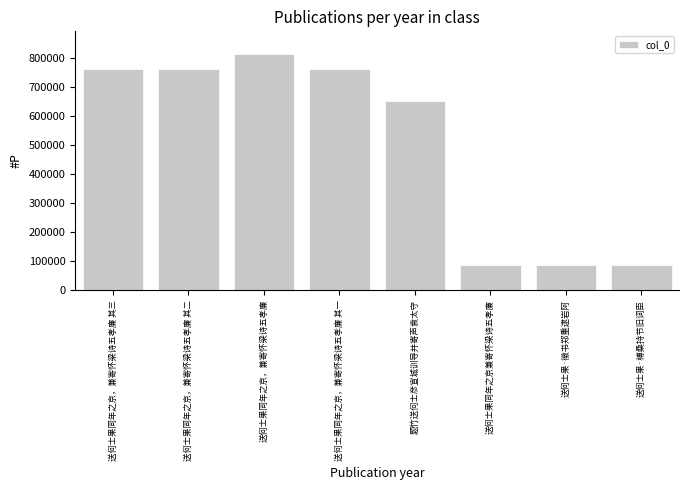

Approximately how many times larger is the value at 送何士果同年之京，兼寄怀梁诗五孝廉 其二 compared to 送何士果同年之京，兼寄怀梁诗五孝廉?

0.9